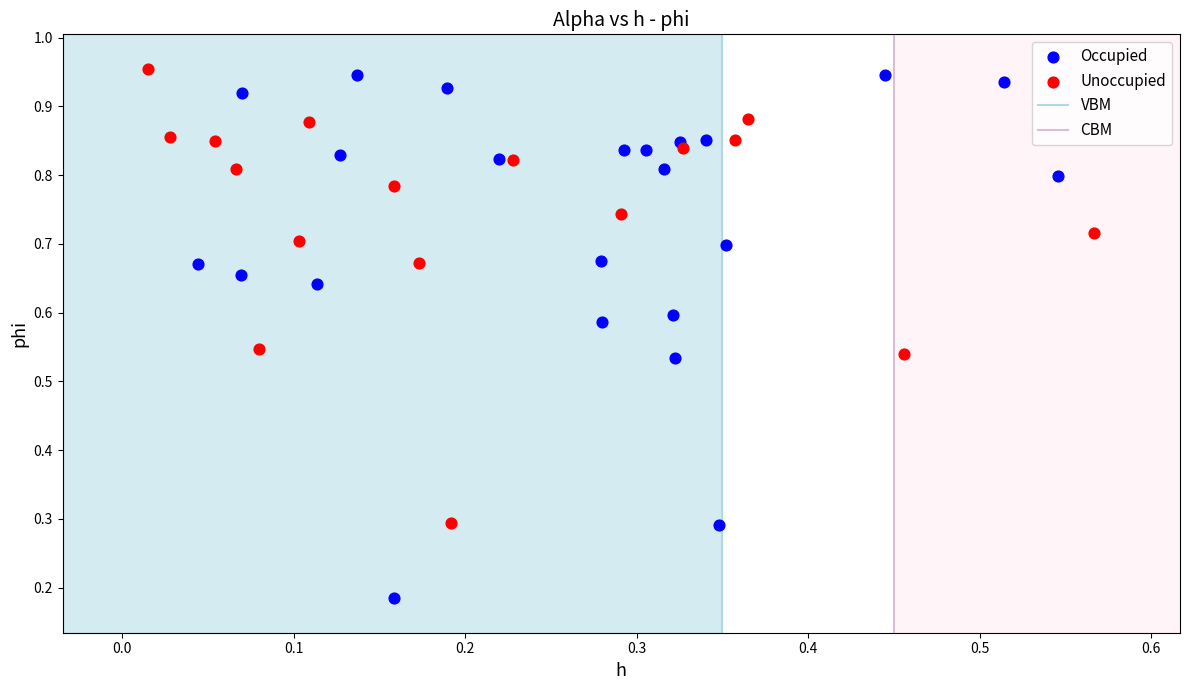

Which series has the widest spread of Y values?

Occupied